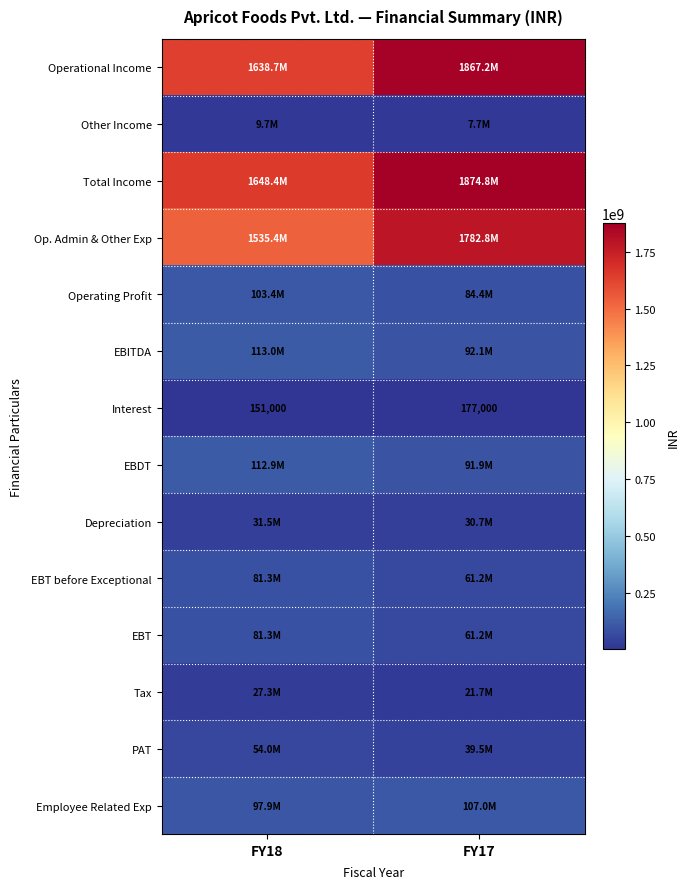

The Interest series shows 177000 at FY17. True or false?

True